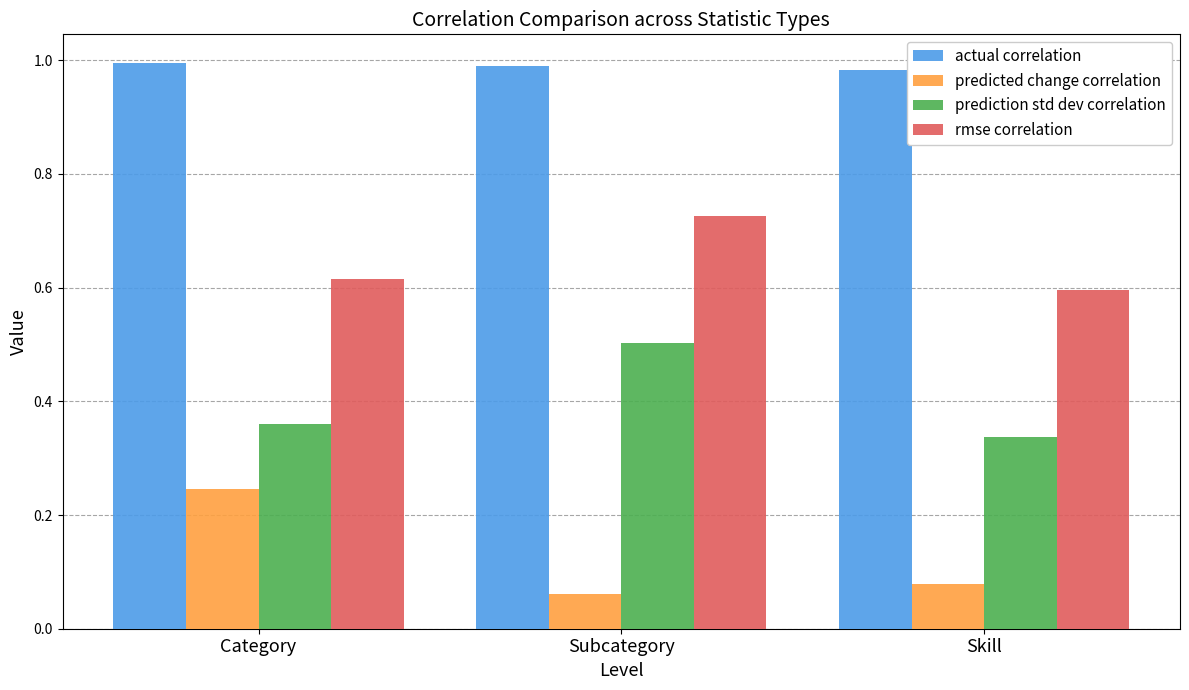

At which label does prediction std dev correlation reach its peak?

Subcategory